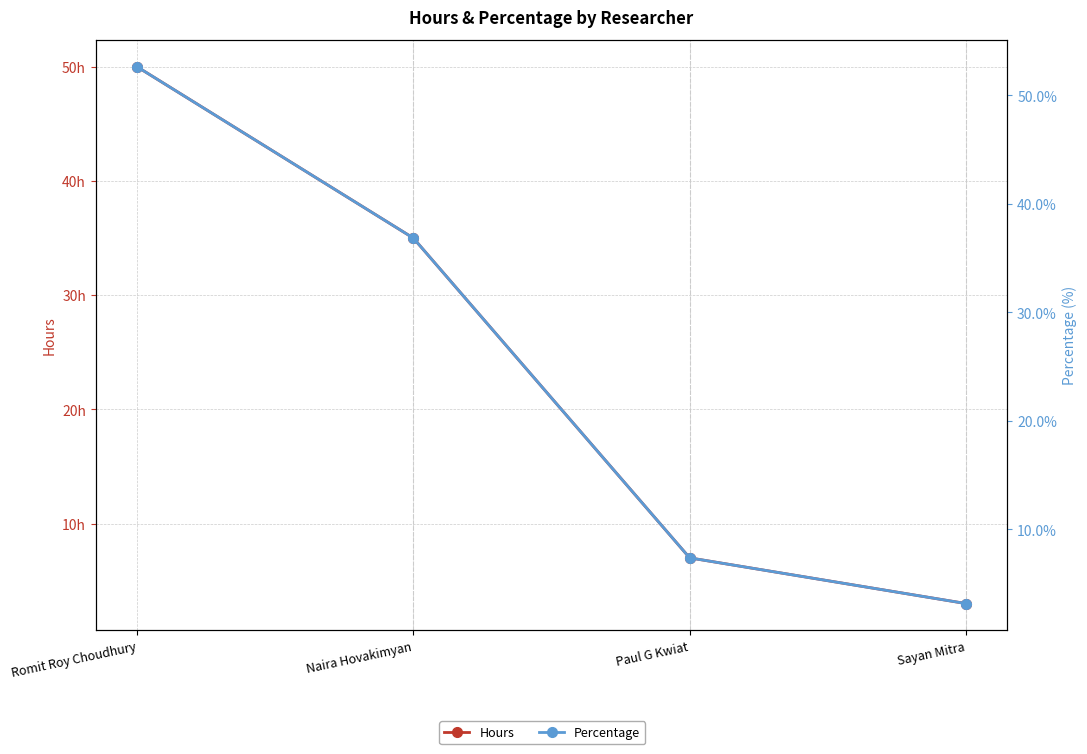

True or false: Hours and Percentage cross at least once.

False